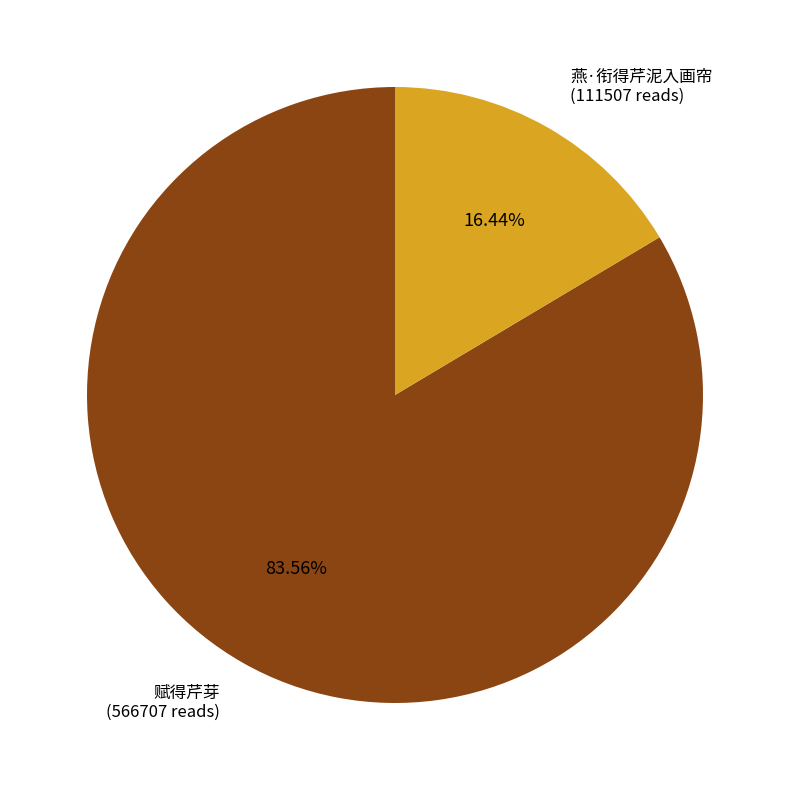

Is it true that 赋得芹芽 is 75% of the pie?

False